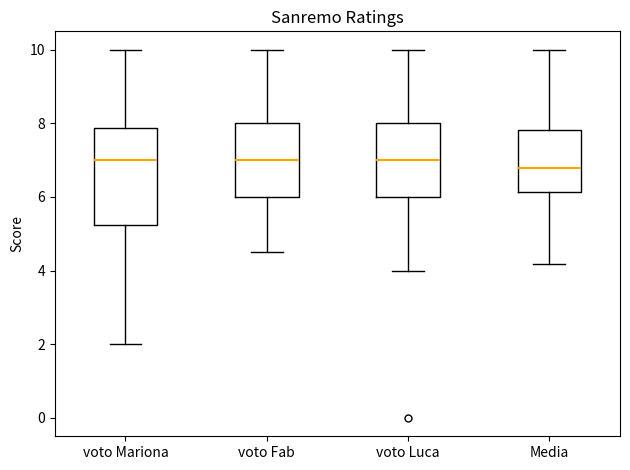

Reading left to right, read every box against the y-axis: the position of its median line, the range the box covers, and the ends of its whiskers. The values are not printed on the chart, so give them approximately, as read against the axis.

voto Mariona: median 7.0, box 5.2 to 7.8, whiskers 2.0 to 10.0
voto Fab: median 7.0, box 6.0 to 8.0, whiskers 4.6 to 10.0
voto Luca: median 7.0, box 6.0 to 8.0, whiskers 4.0 to 10.0
Media: median 6.8, box 6.2 to 7.8, whiskers 4.2 to 10.0